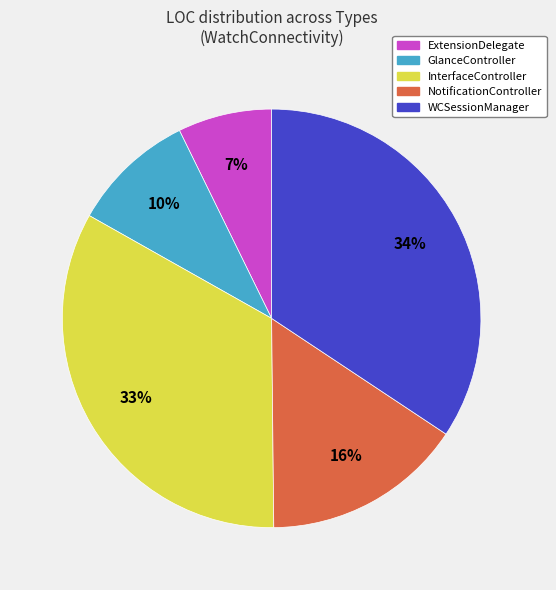

Does any single category account for the majority?

No